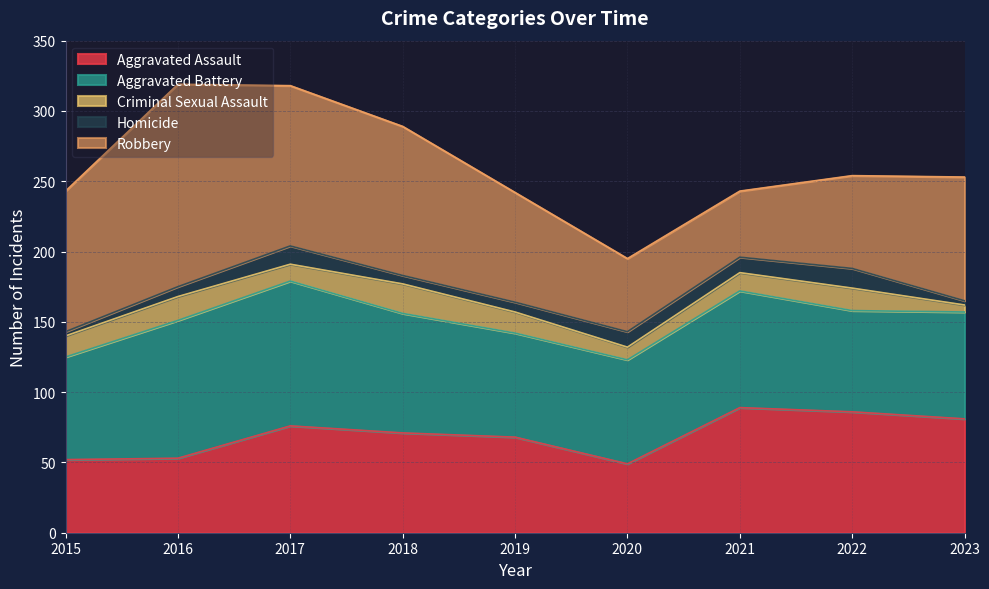

Which series has the largest range (max minus min)?

Robbery